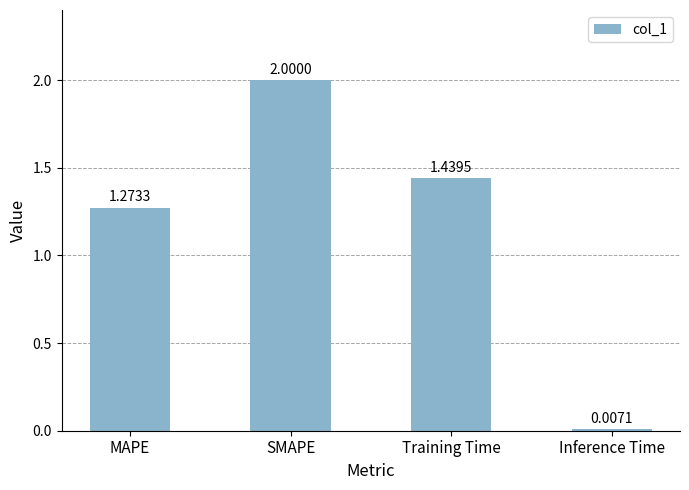

At which label is the value closest to 1?

MAPE